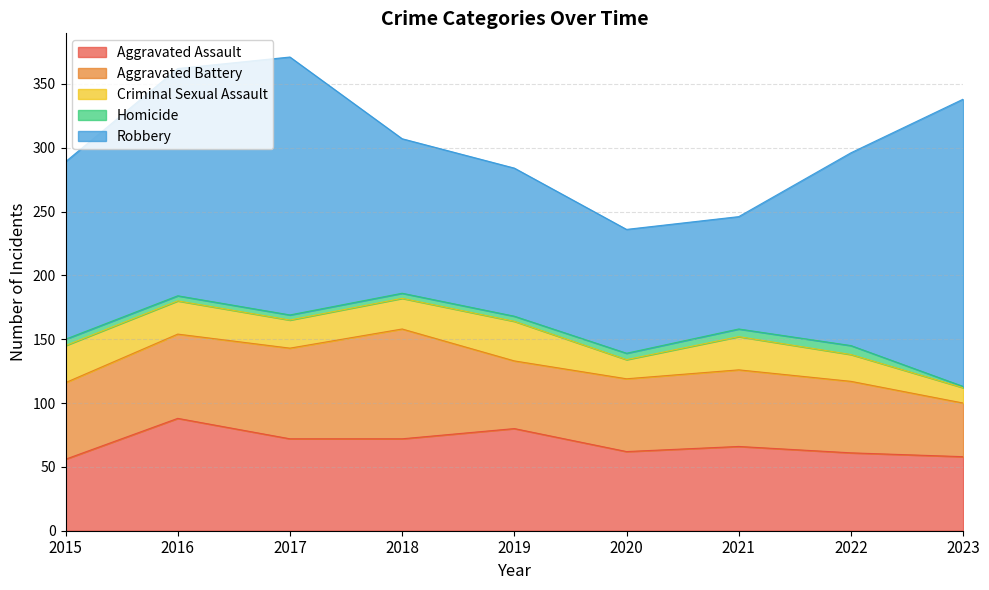

What is the value of the Homicide point at the 4th from the left?

4